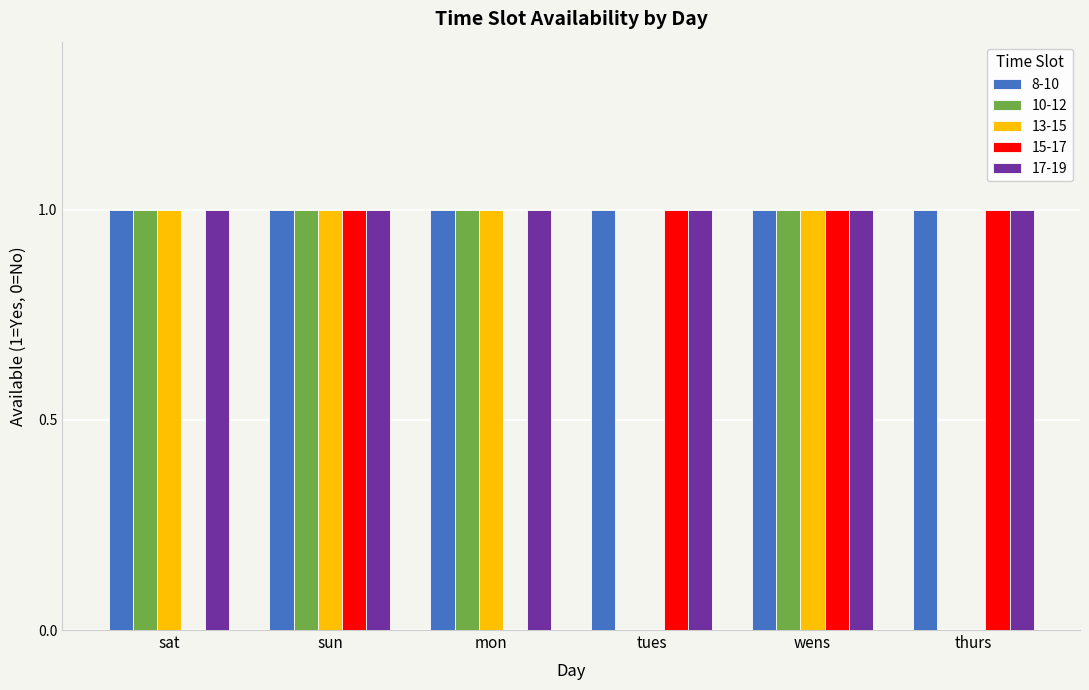

The value of 10-12 at wens is 1. True or false?

True